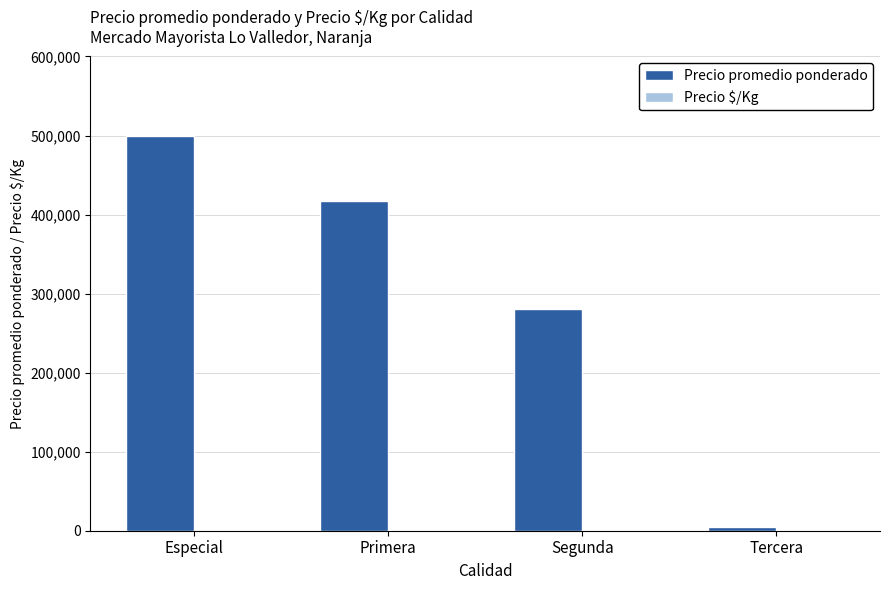

Between Especial and Tercera, which series saw the biggest shift?

Precio promedio ponderado